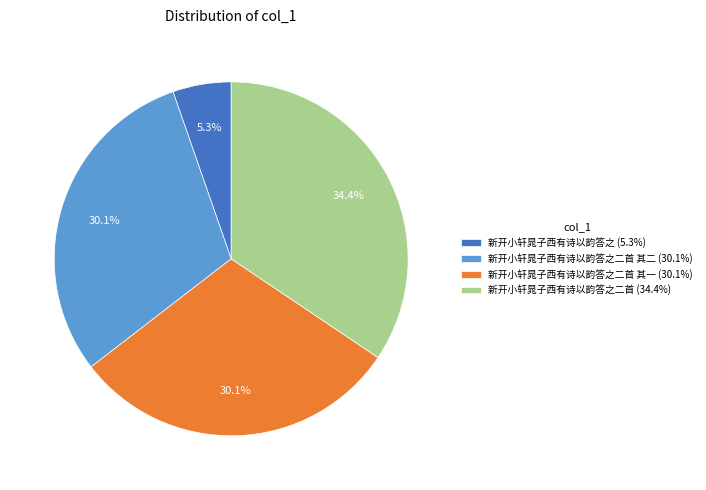

Do 新开小轩晁子西有诗以韵答之二首 (34.4%) and 新开小轩晁子西有诗以韵答之二首 其一 (30.1%) together represent more than half of the pie?

Yes